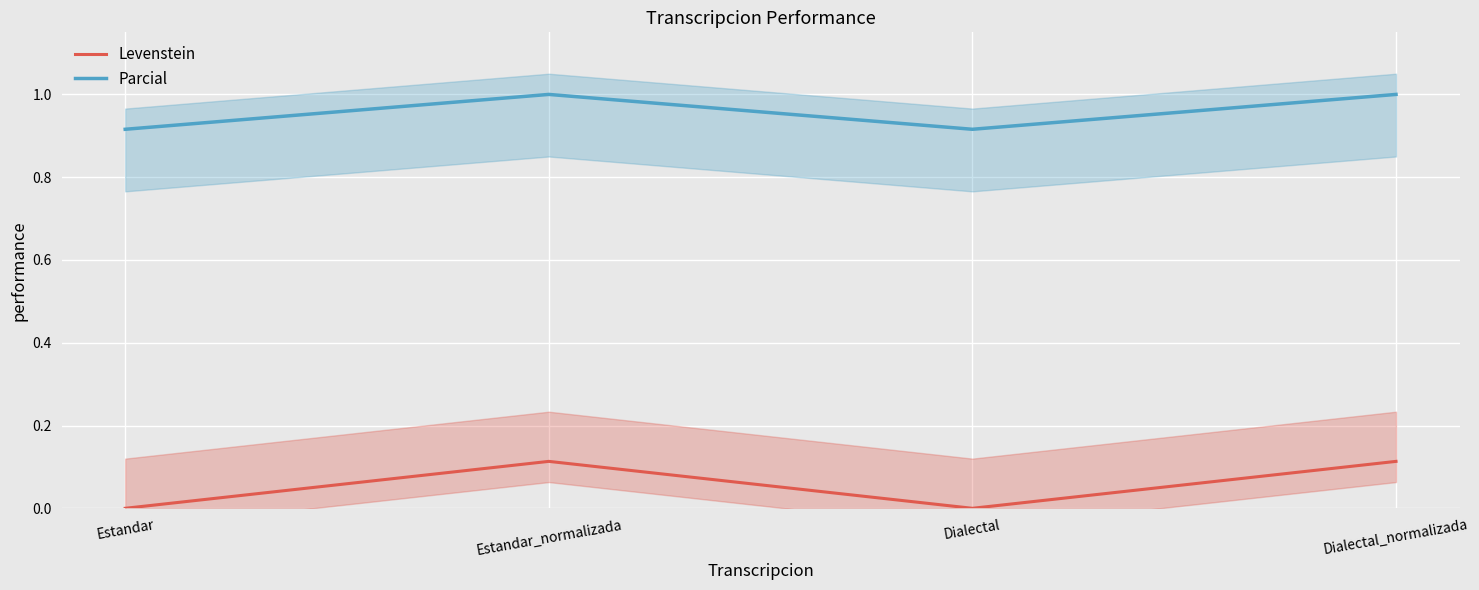

How many interior local valleys does the Parcial series have?

1